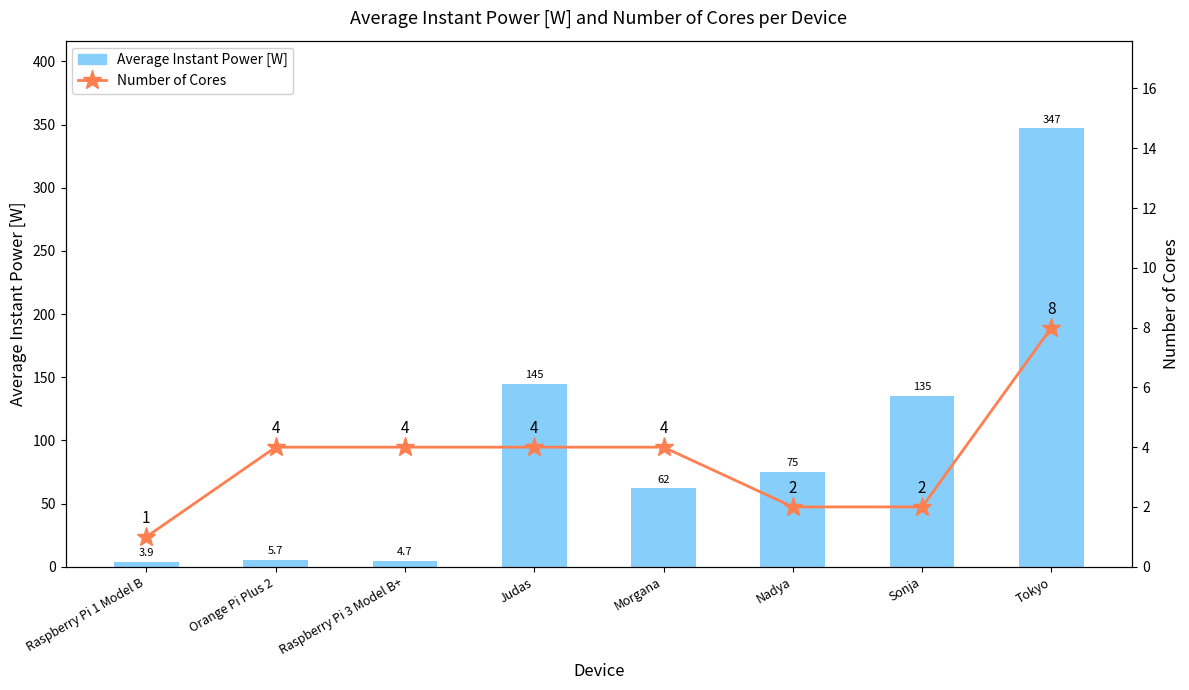

Reading left to right, extract all data points from this chart.

Average Instant Power [W]: Raspberry Pi 1 Model B=3.9	Orange Pi Plus 2=5.7	Raspberry Pi 3 Model B+=4.7	Judas=145.0	Morgana=62.0	Nadya=75.0	Sonja=135.0	Tokyo=347.0
Number of Cores: Raspberry Pi 1 Model B=1.0	Orange Pi Plus 2=4.0	Raspberry Pi 3 Model B+=4.0	Judas=4.0	Morgana=4.0	Nadya=2.0	Sonja=2.0	Tokyo=8.0